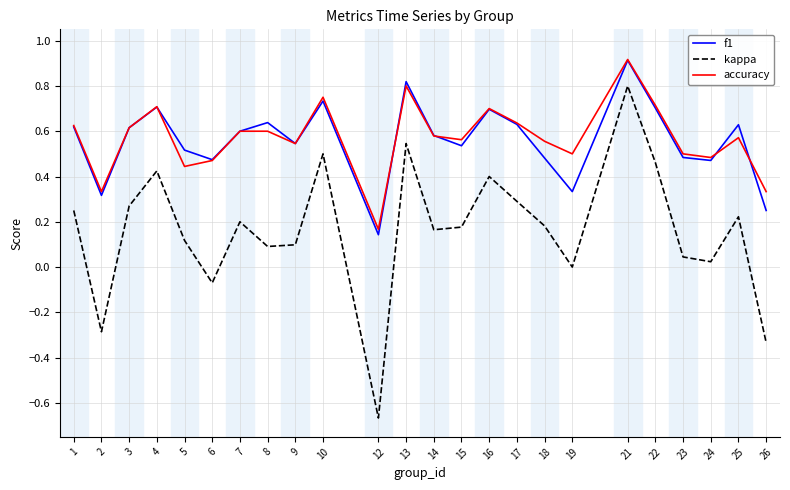

What is the sum of all f1 values?

13.4